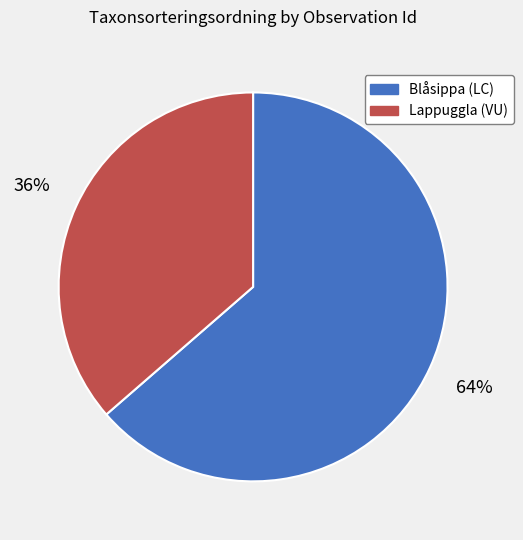

Rank the categories by value from lowest to highest.

Lappuggla (VU), Blåsippa (LC)